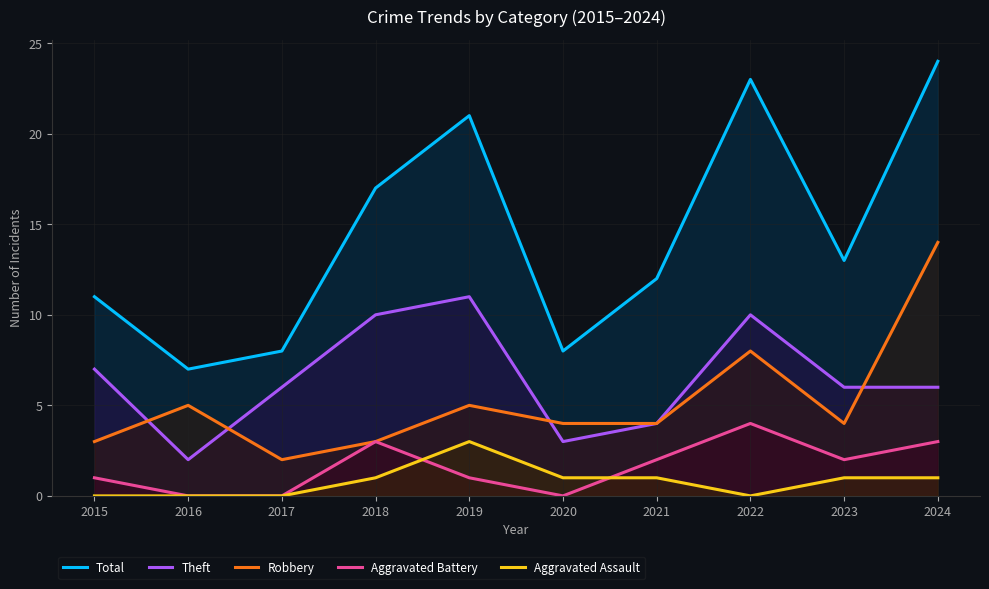

What value does the Aggravated Battery series have at 2019?

1